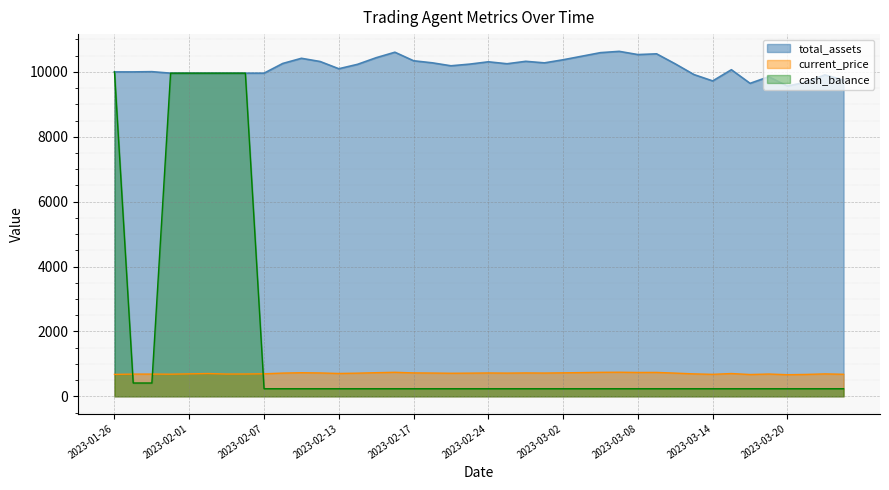

The value of total_assets at 2023-02-28 is 17243.2. True or false?

False